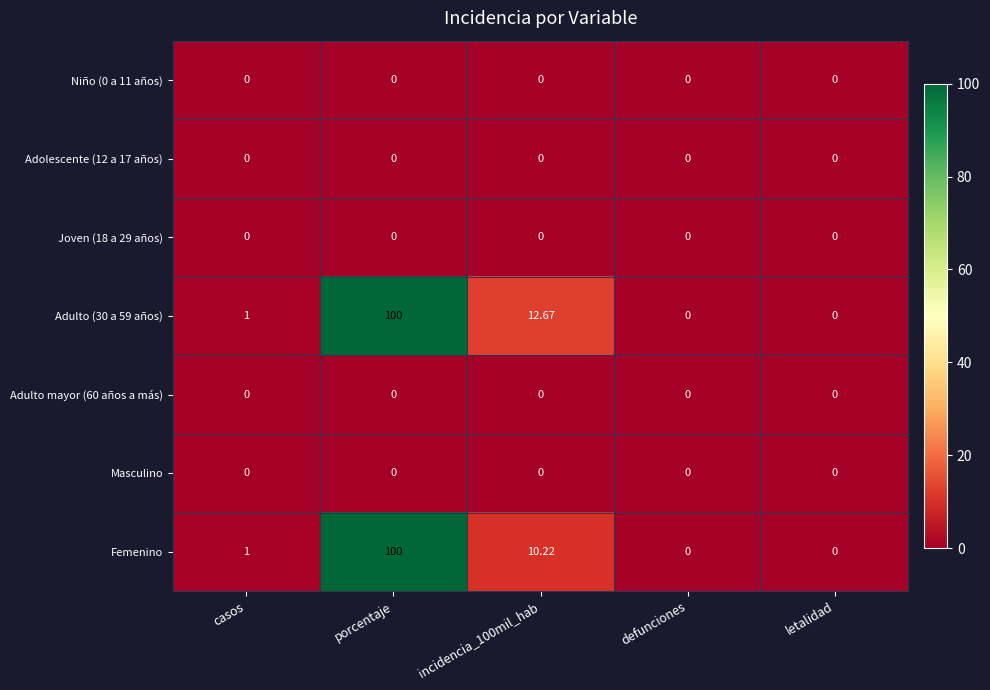

At how many categories does at least one series exceed 82?

1